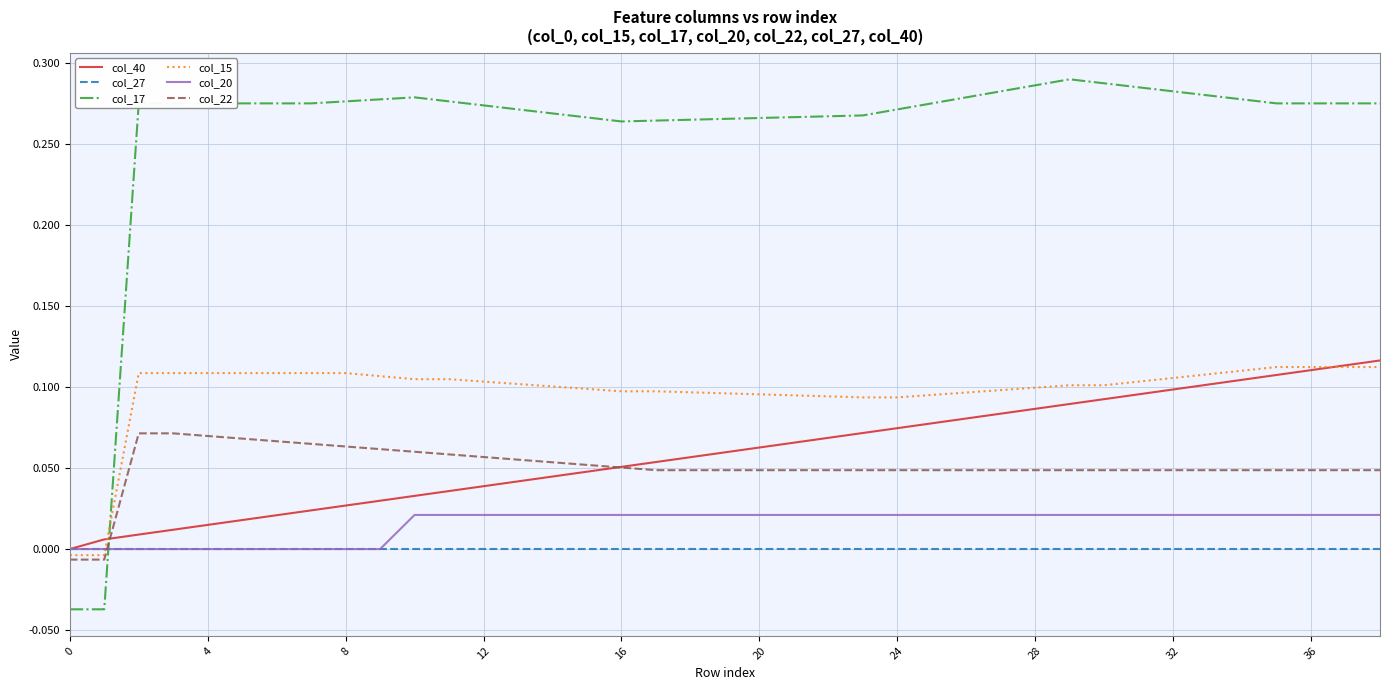

Which series has the largest total across all categories?

col_17